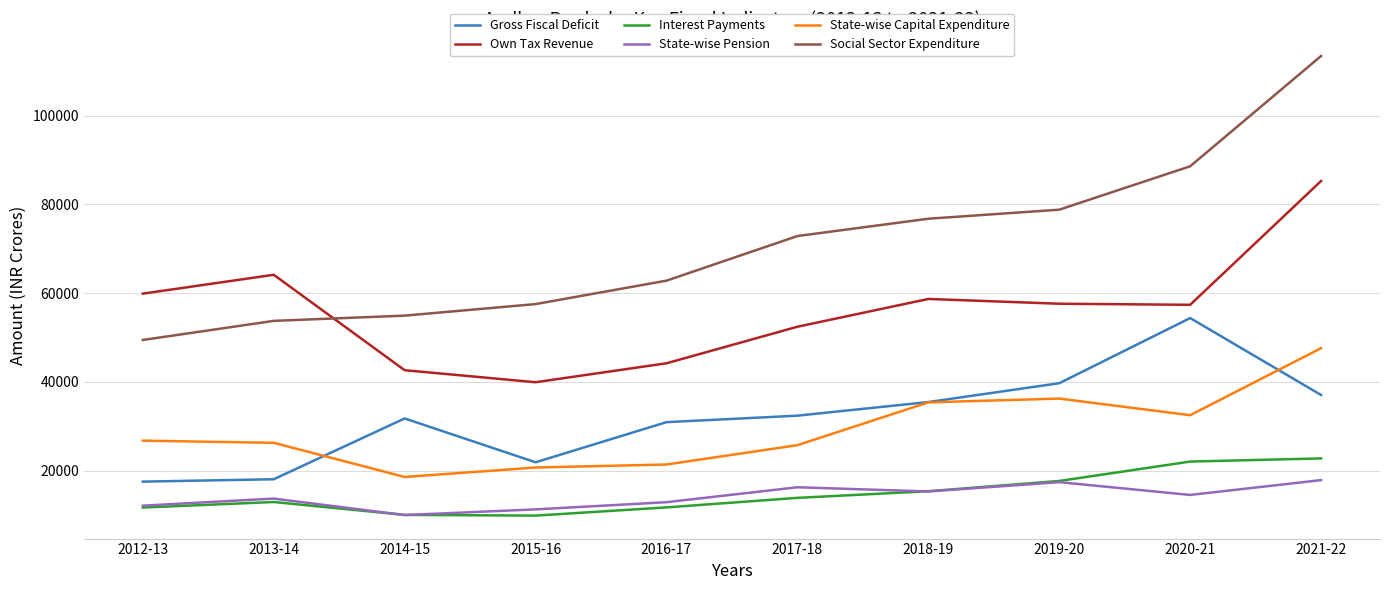

What is the lowest value of the Social Sector Expenditure series?

49435